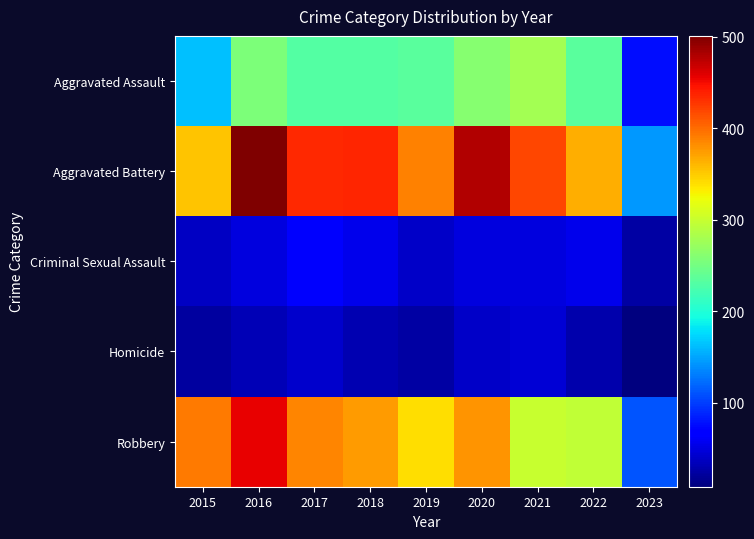

Rank the series at 2015 from lowest to highest value.

Homicide, Criminal Sexual Assault, Aggravated Assault, Aggravated Battery, Robbery